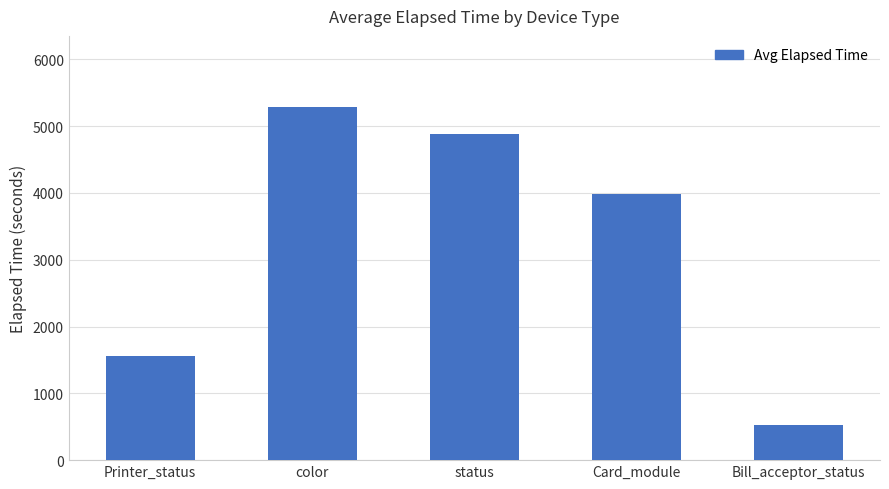

Reading right to left, extract all data points from this chart.

Bill_acceptor_status=525	Card_module=3978	status=4883	color=5292	Printer_status=1559